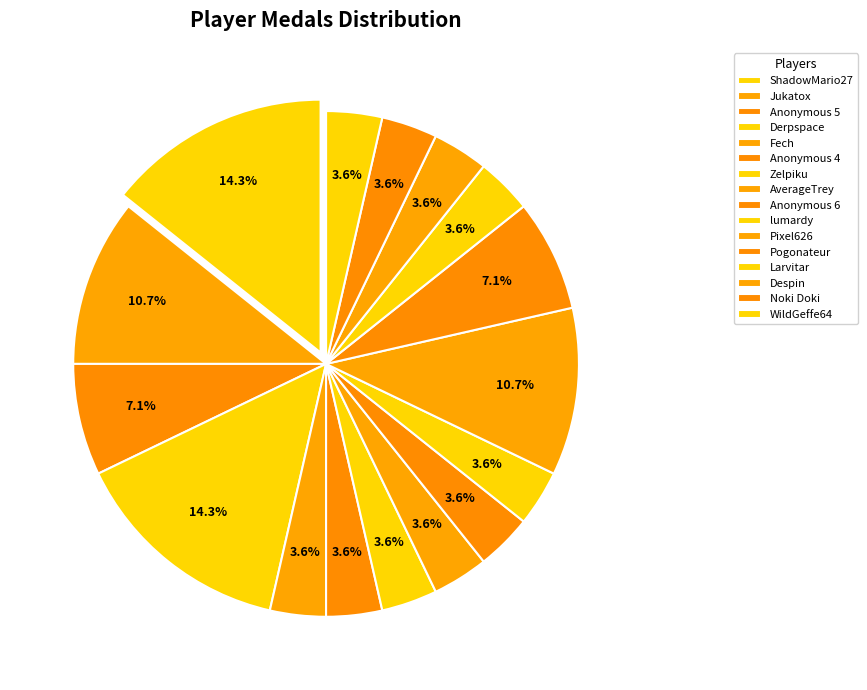

Which category has the biggest portion of the pie?

ShadowMario27